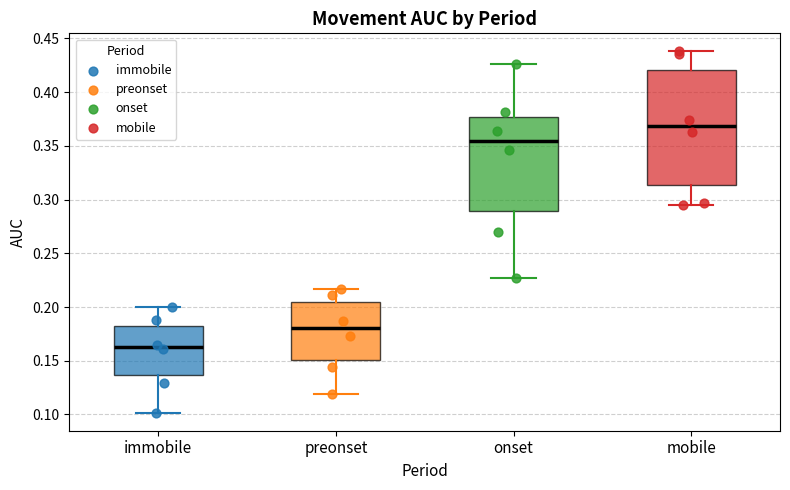

Which box's median line is the lowest?

immobile